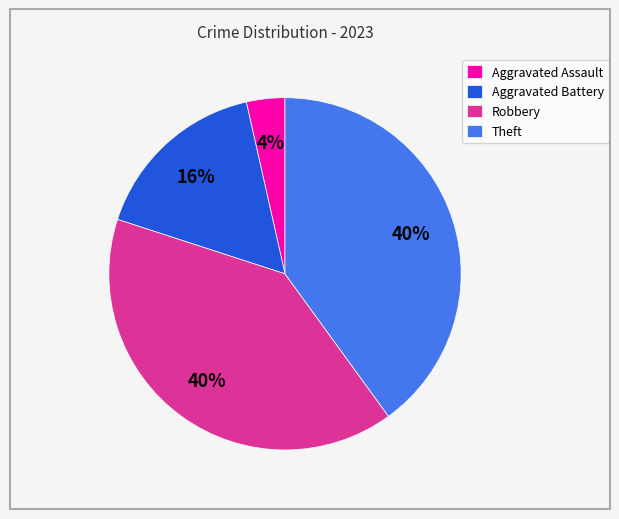

Does Aggravated Assault represent more than half of the total?

No